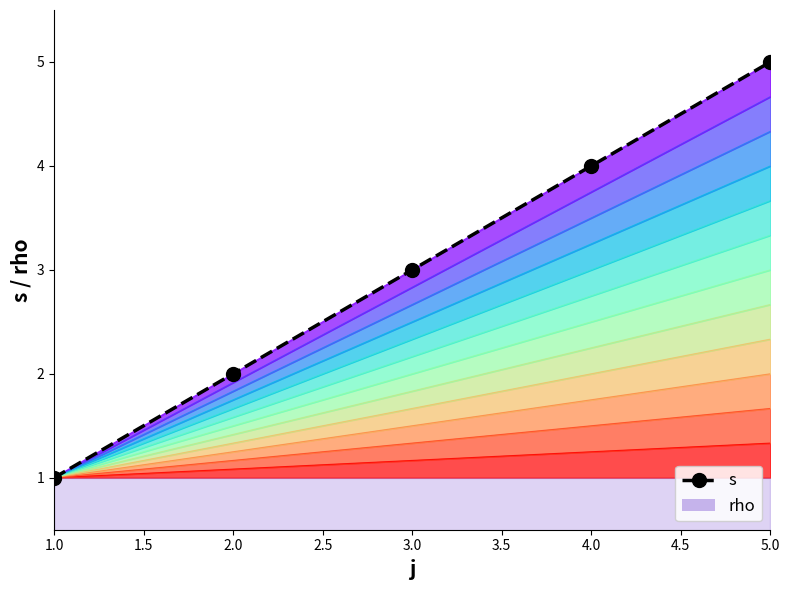

Between 3.0 and 2.0, which is larger?

3.0